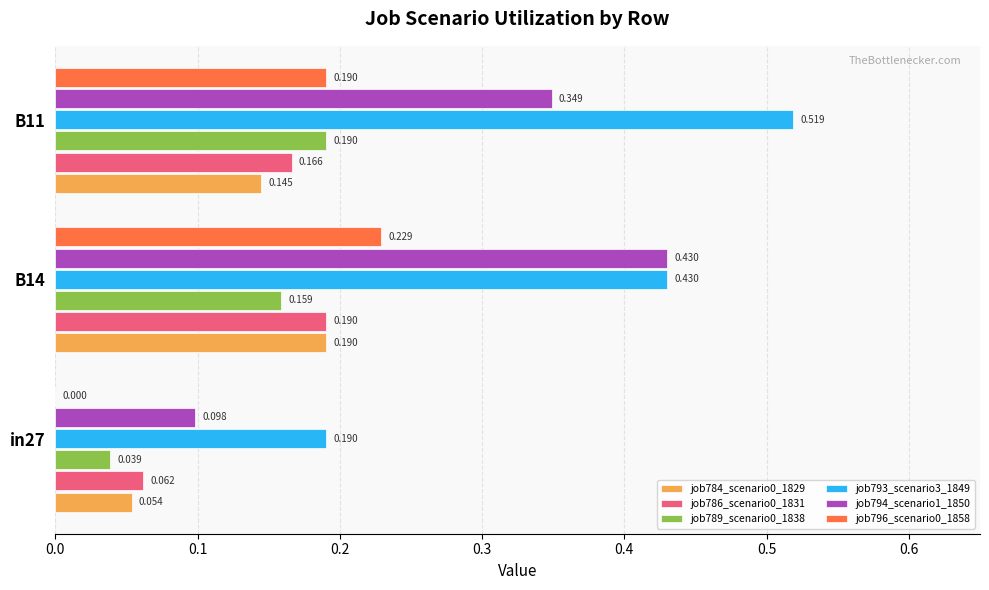

Is the value of job784_scenario0_1829 at B14 greater than the value of job794_scenario1_1850 at in27?

Yes